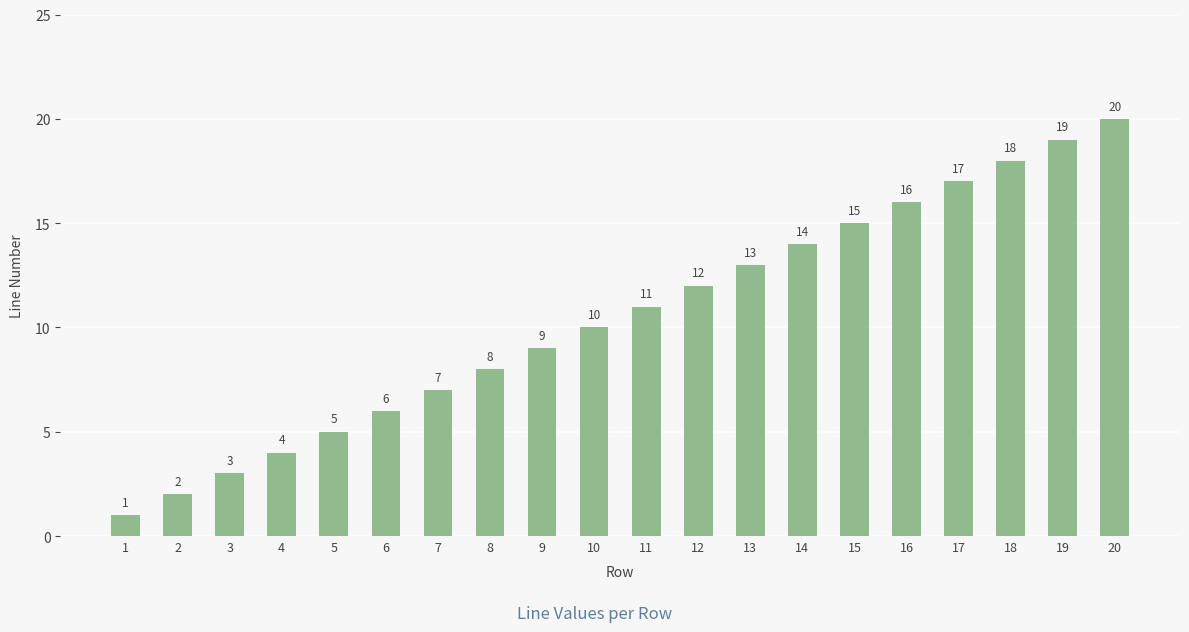

What is the sum of the values at 12 and 6?

18